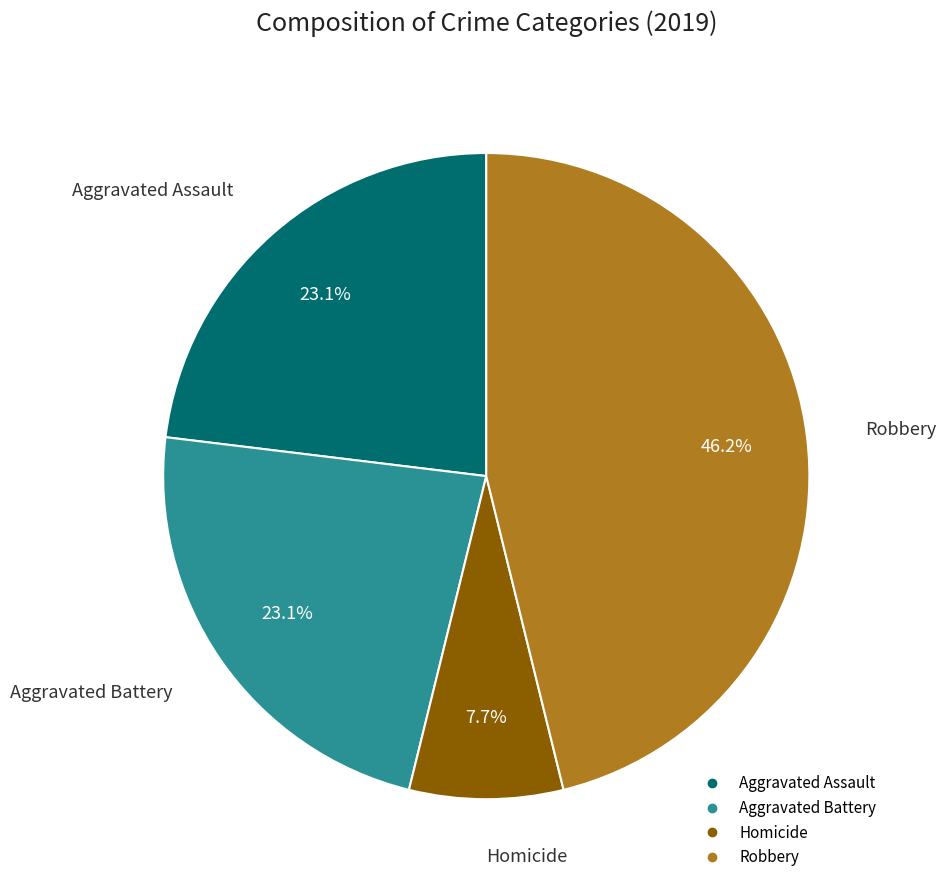

Is there a majority slice in this chart?

No